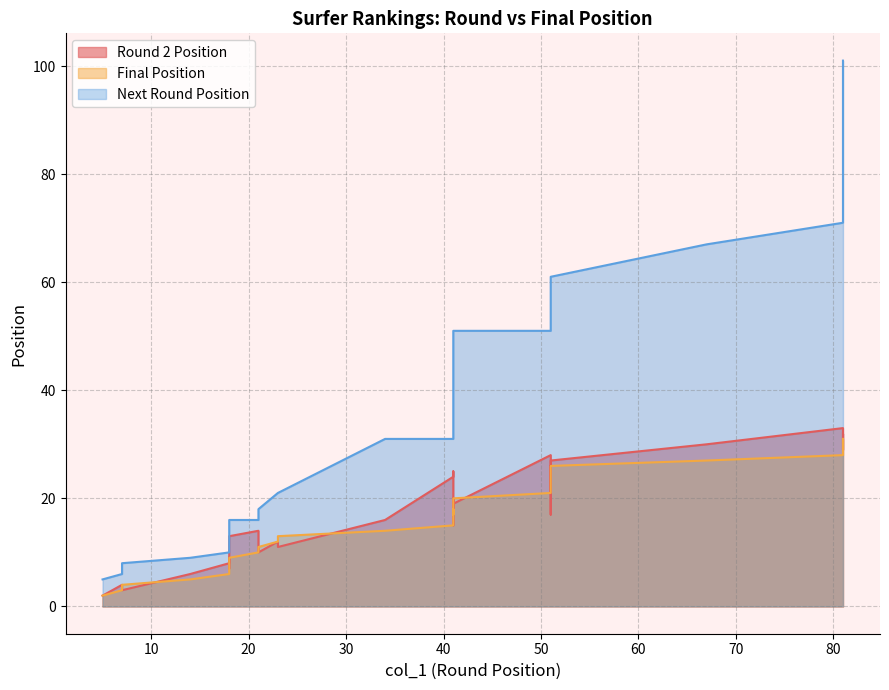

What is the smallest value displayed?

2